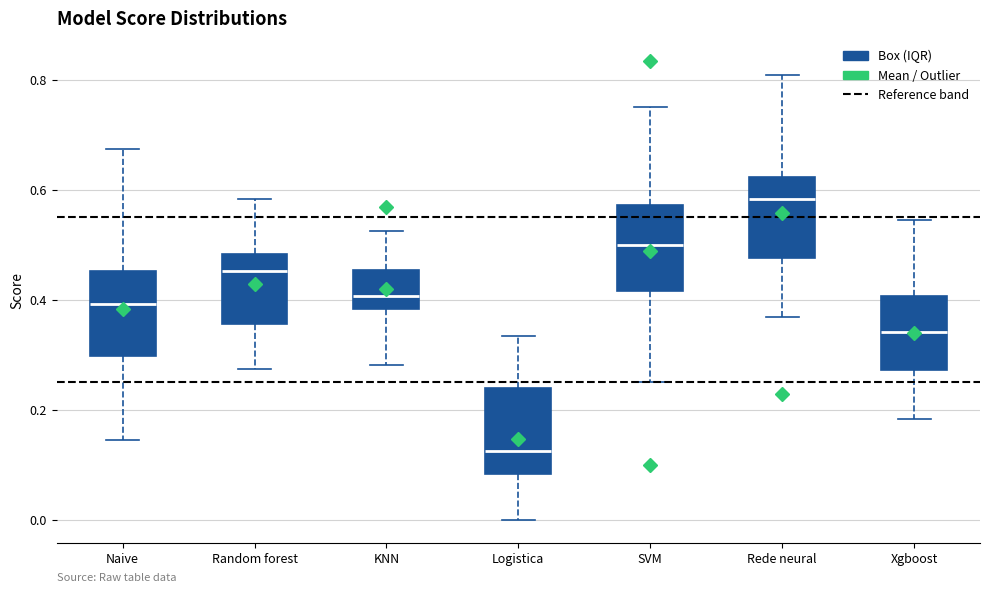

Which box has the lowest median line?

Logistica